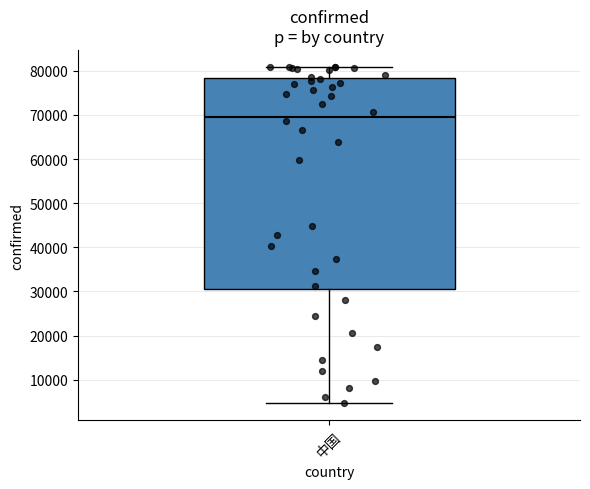

Where does the upper whisker of the box for 中国 end on the y-axis? The values are not printed on the chart, so give them approximately, as read against the axis.

81000